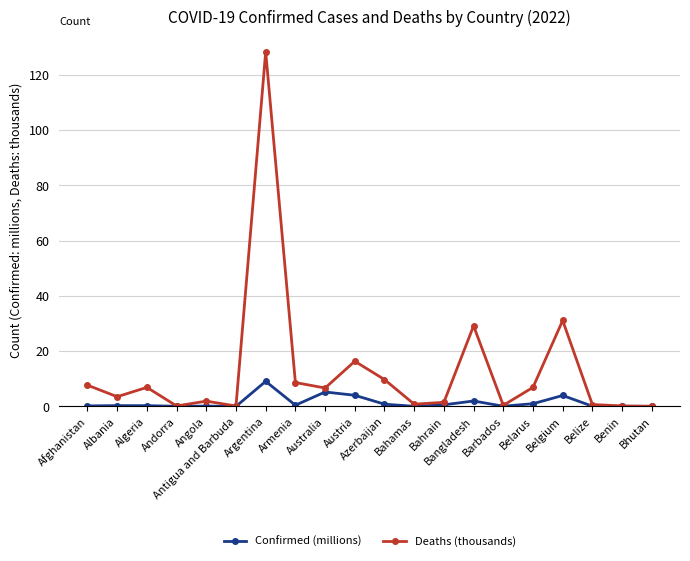

List the series in order of their peak value, highest first.

Deaths (thousands), Confirmed (millions)